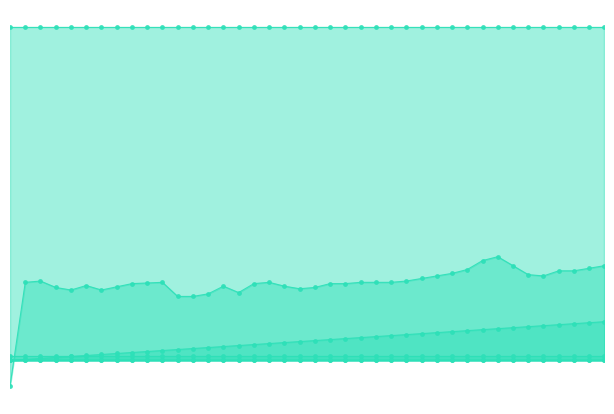

True or false: col_10 and col_36 cross at least once.

False